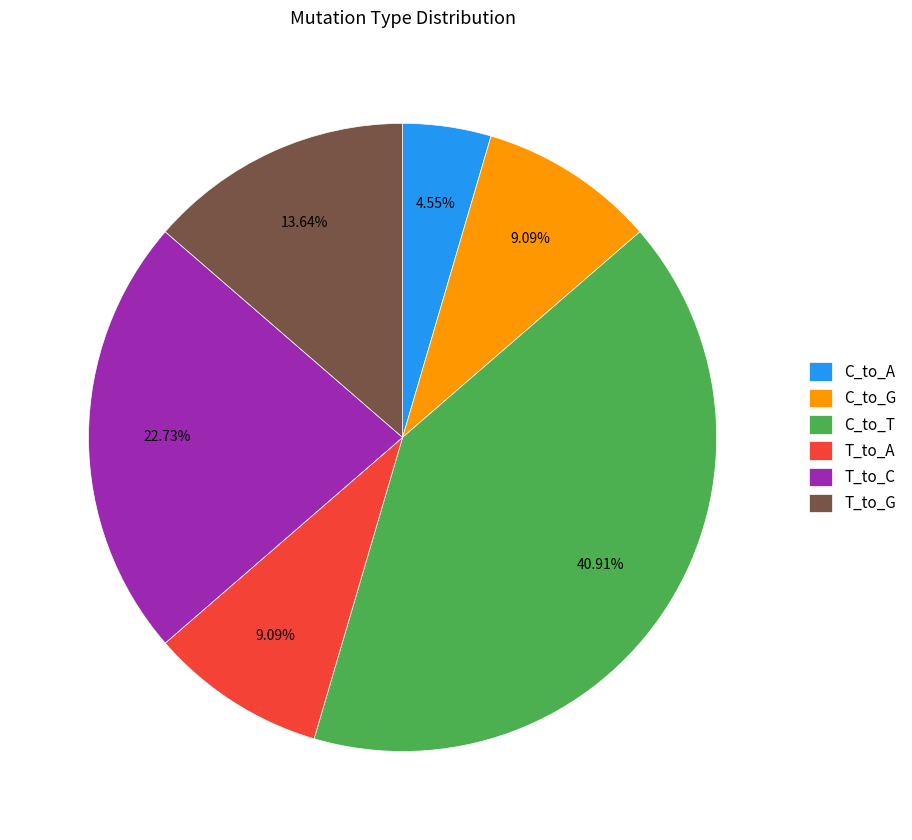

How many segments does this pie chart have?

6